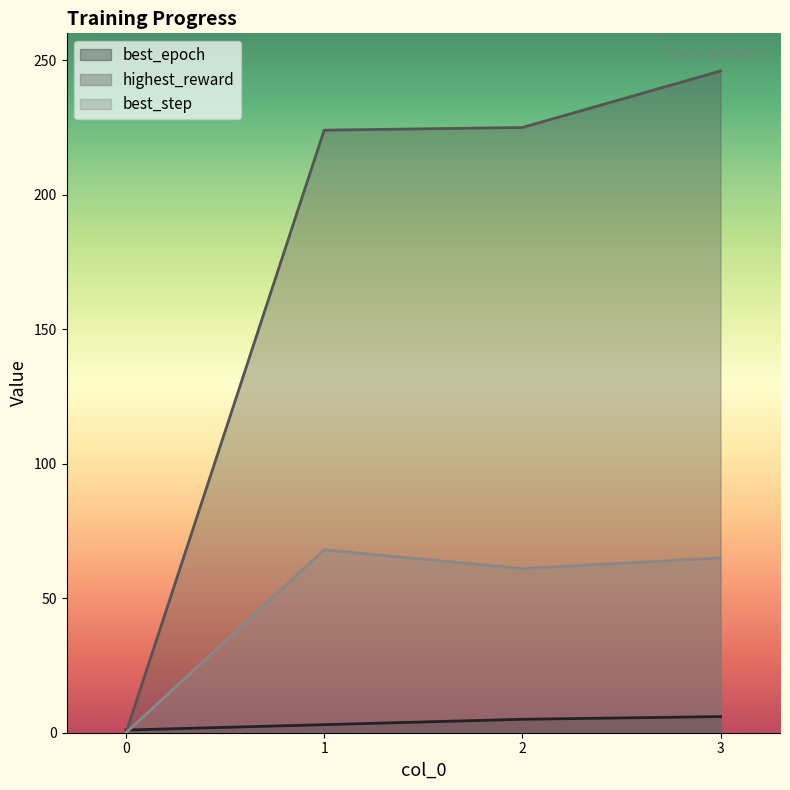

How many positive values does the best_step series have?

3